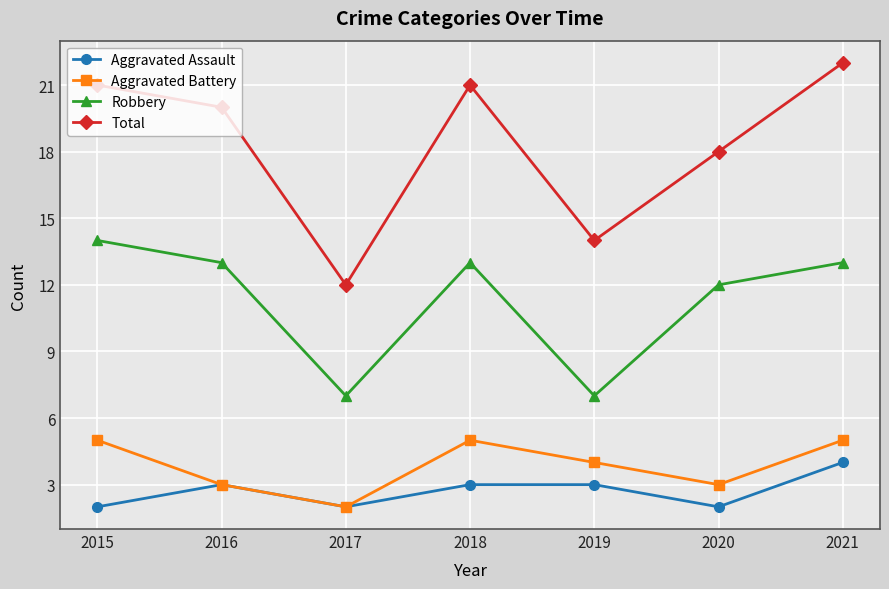

Rank the series by their maximum value, from lowest to highest.

Aggravated Assault, Aggravated Battery, Robbery, Total